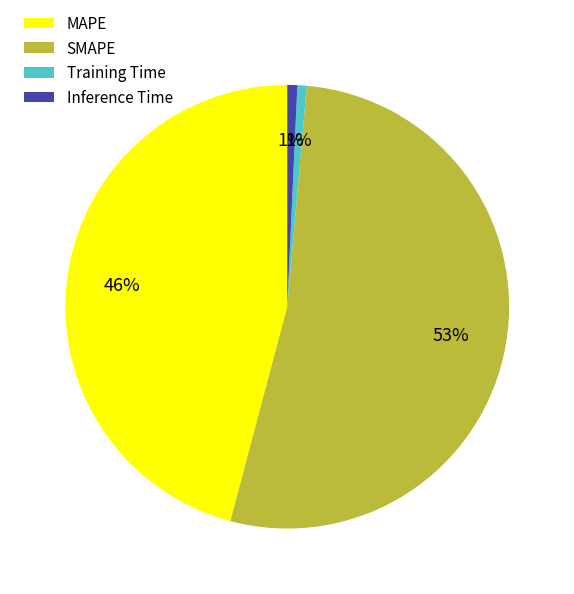

To the nearest percent, what is the combined percentage of SMAPE and Inference Time?

53%